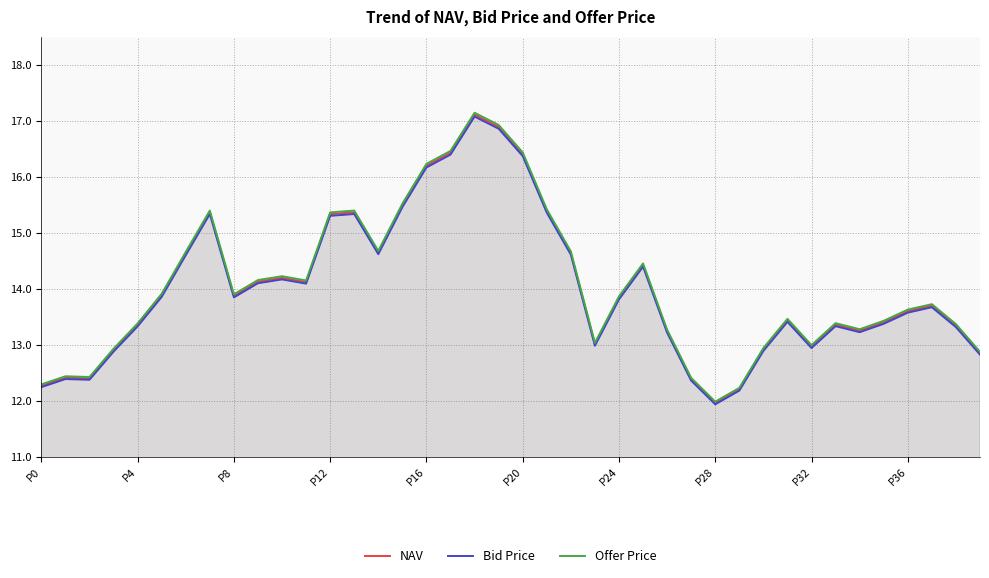

In NAV, how many points are lower than both neighbors (excluding endpoints)?

8